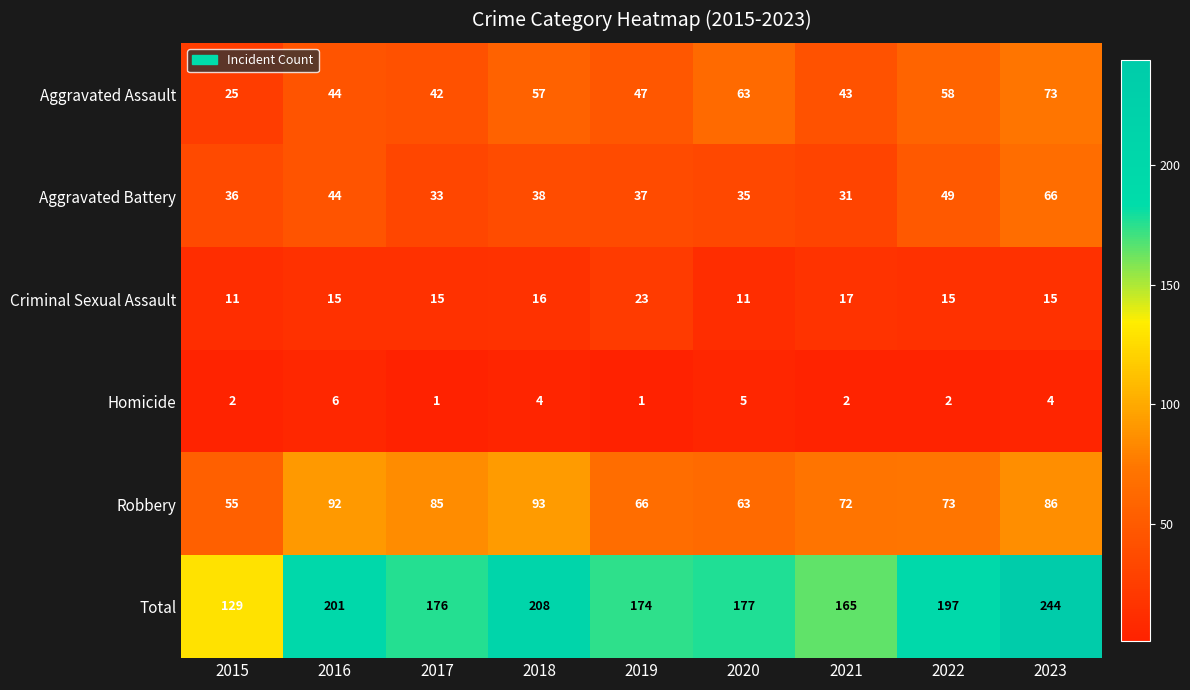

What is the highest value of the Aggravated Assault series?

73